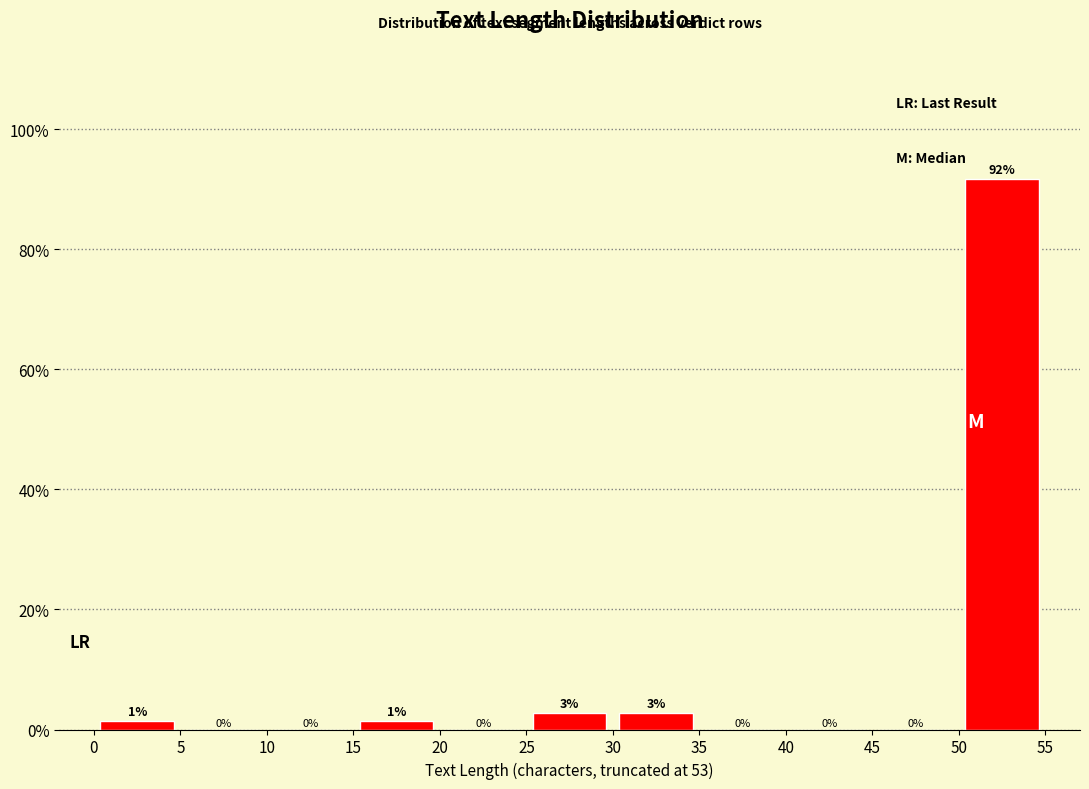

Which range on the x-axis has the tallest bar?

50 to 55